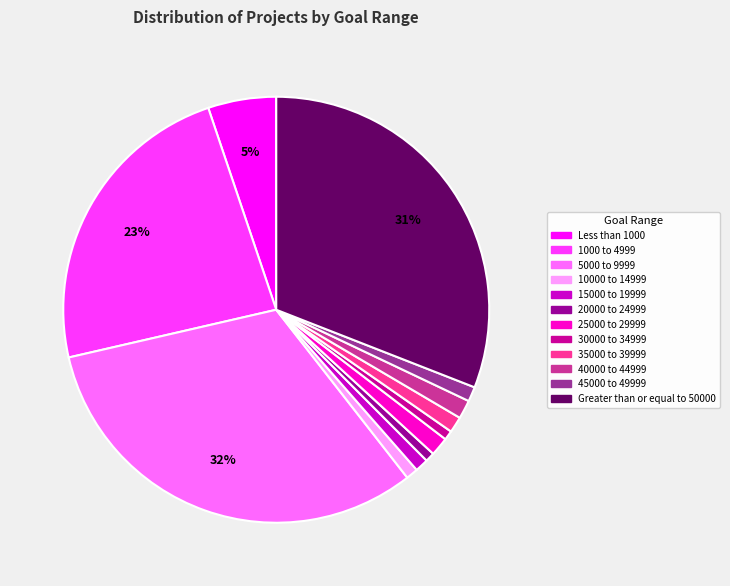

Count the number of slices in the pie.

12